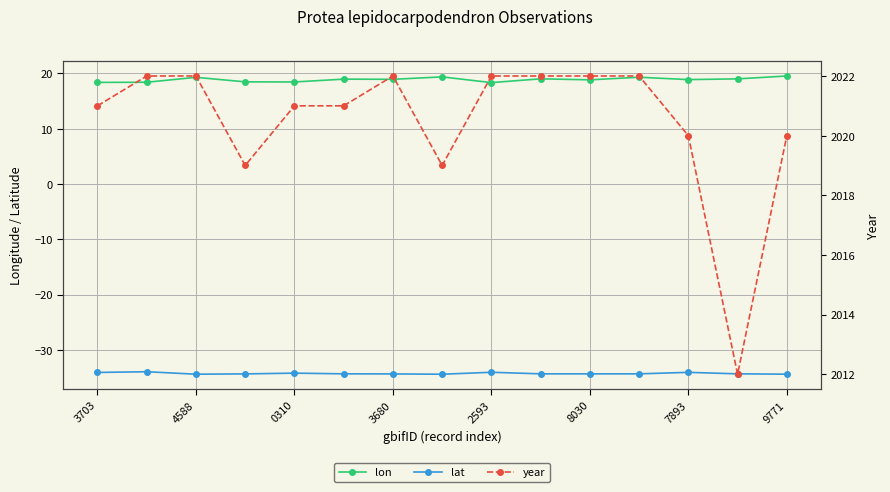

The lon series shows 19.3 at 4588. True or false?

True